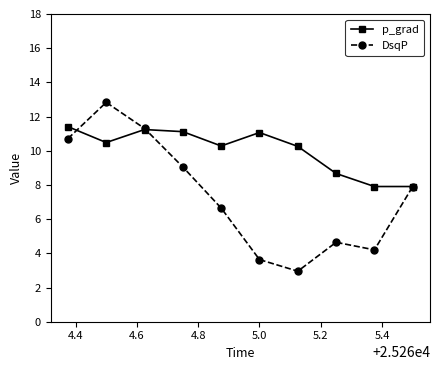

Reading right to left, transcribe all the data shown in this chart.

p_grad: 7.9	7.9	8.7	10.3	11.1	10.3	11.1	11.2	10.5	11.4
DsqP: 7.9	4.2	4.6	3.0	3.6	6.6	9.1	11.3	12.8	10.7